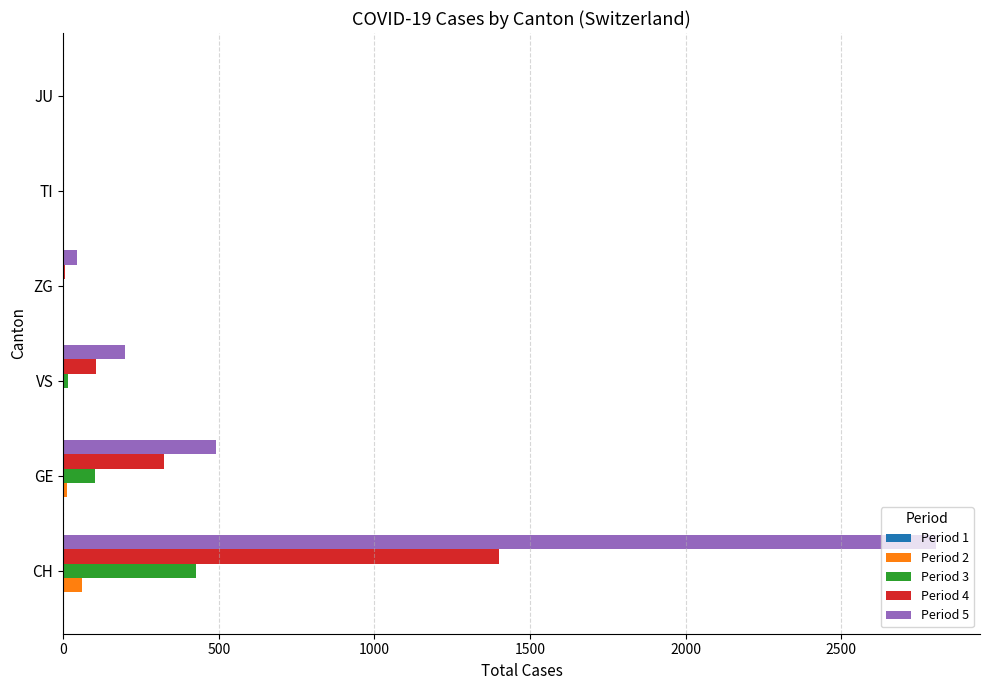

What is the sum of all Period 2 values?

79